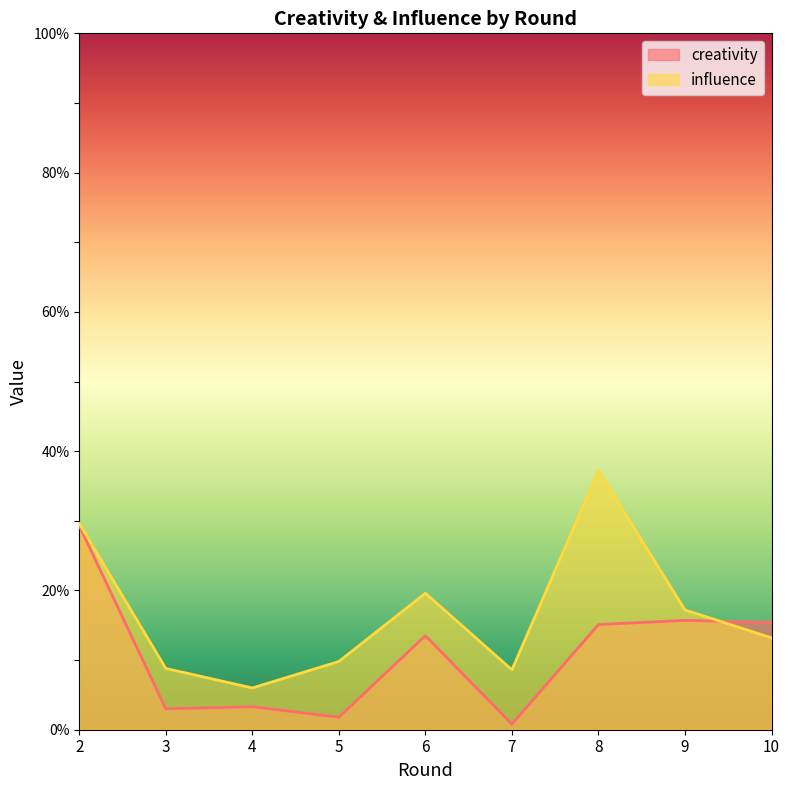

What is the value of the influence point at the 2nd from the left?

8.8